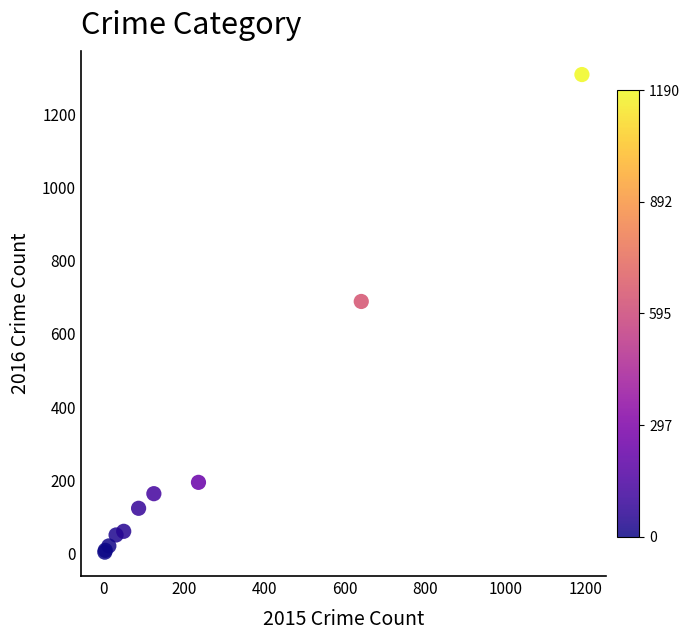

What Y value in the scatter plot is closest to 656?

689